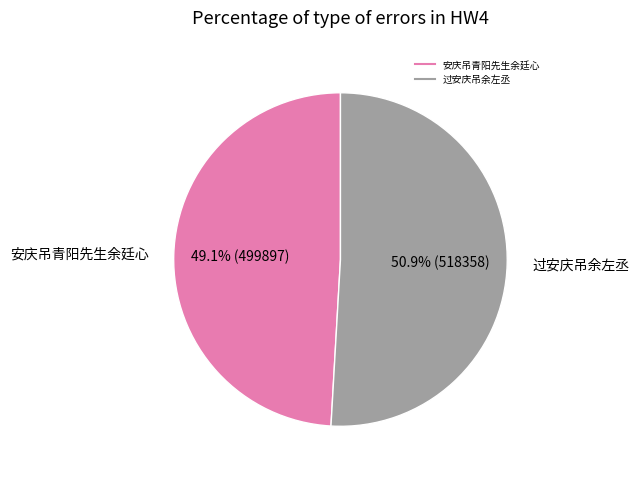

What is the ratio of the value at 过安庆吊余左丞 to the value at 安庆吊青阳先生余廷心?

1.0